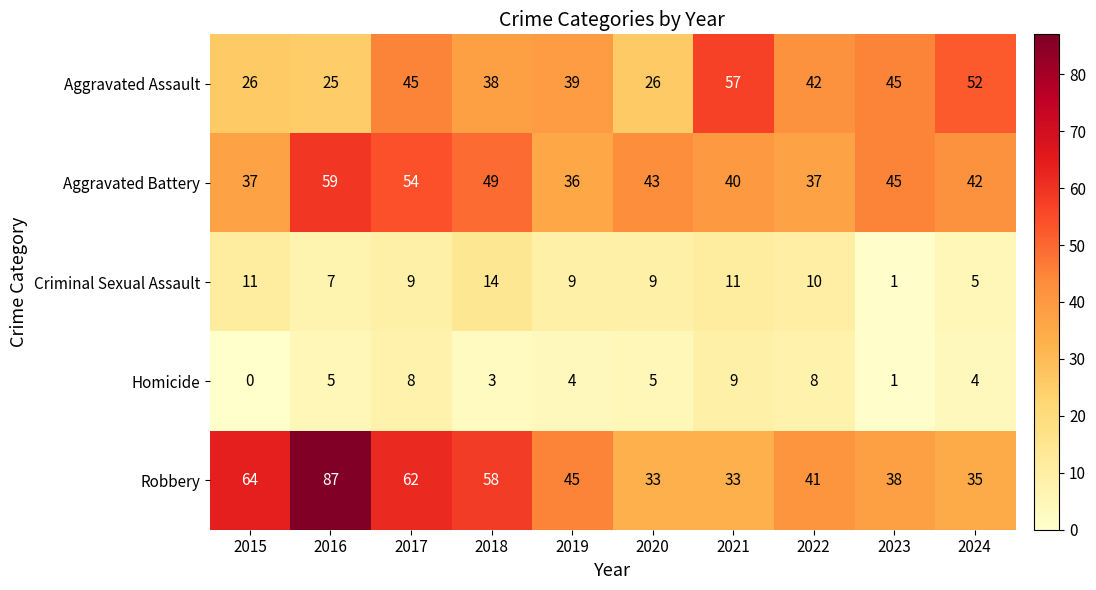

True or false: Homicide has a value of 6 at 2021.

False